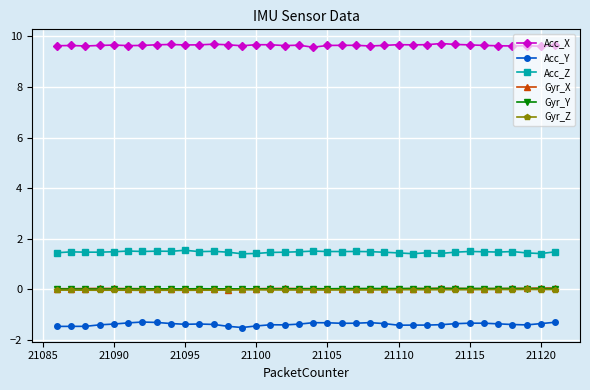

How many Acc_X values are between 9 and 10?

36